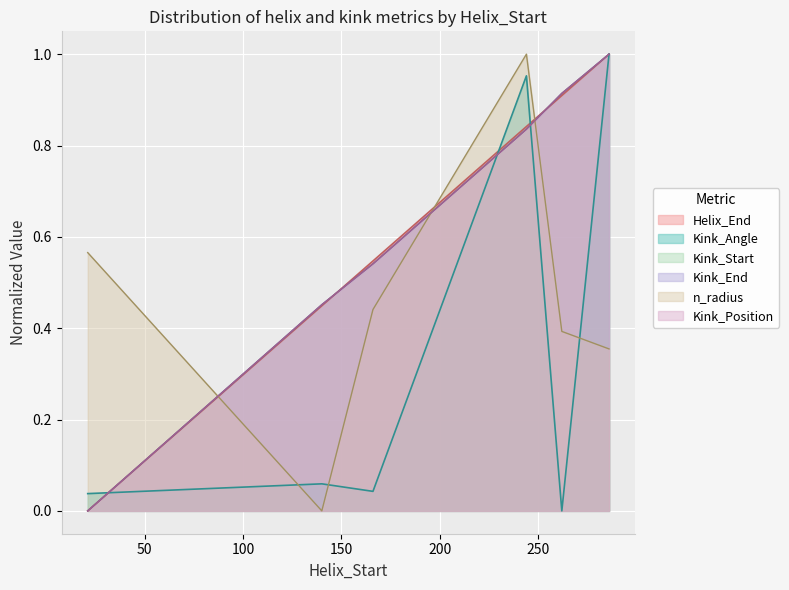

Count the number of categories in the chart.

6